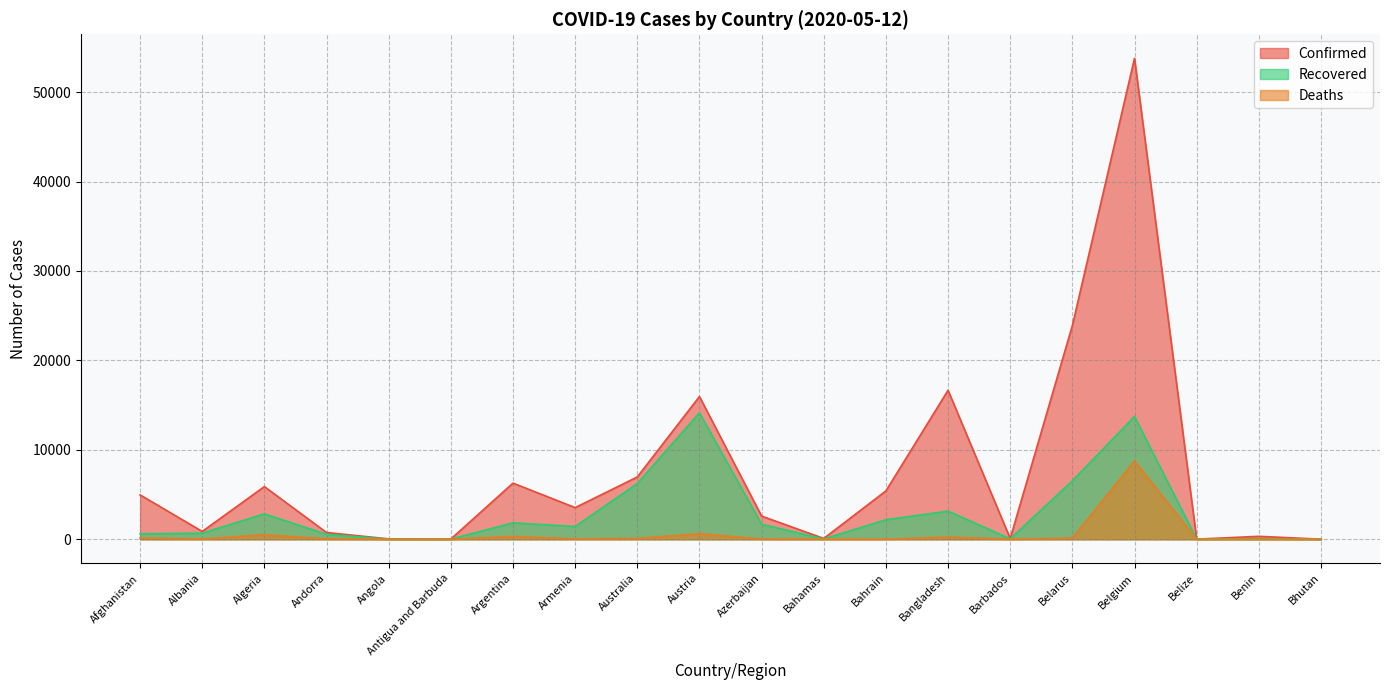

At Armenia, list the series in order from largest to smallest.

Confirmed, Recovered, Deaths